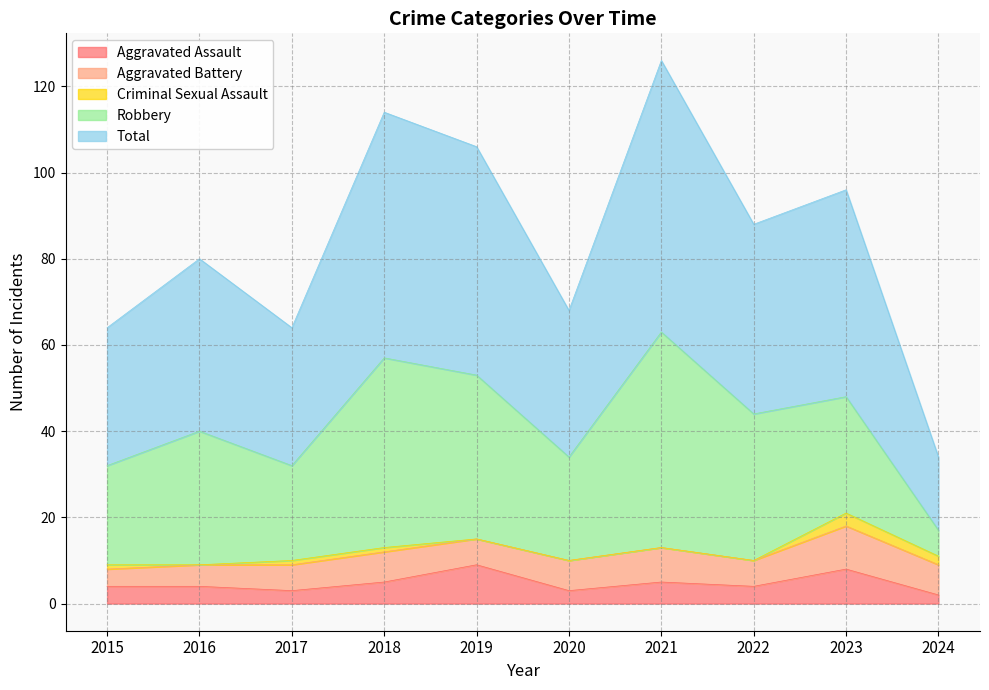

Read the Aggravated Assault value at 2017.

3